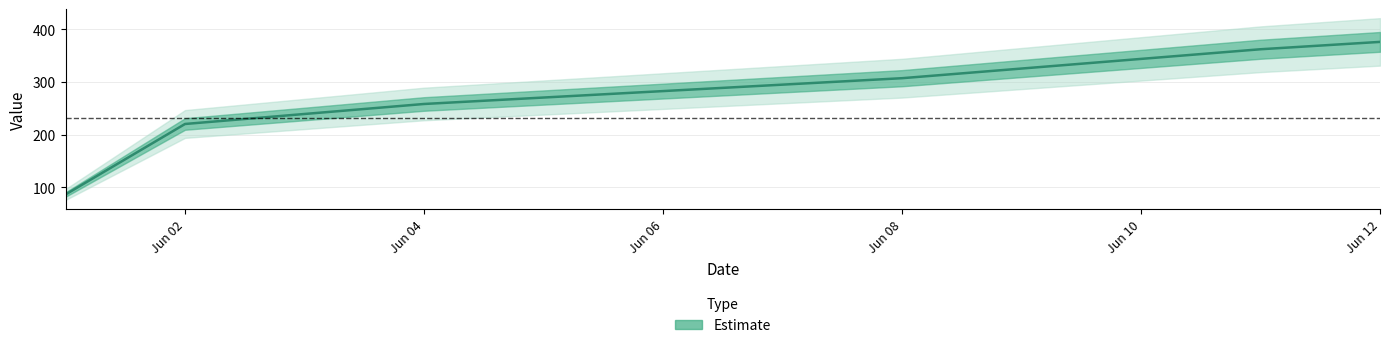

How many lines are shown in the chart?

1